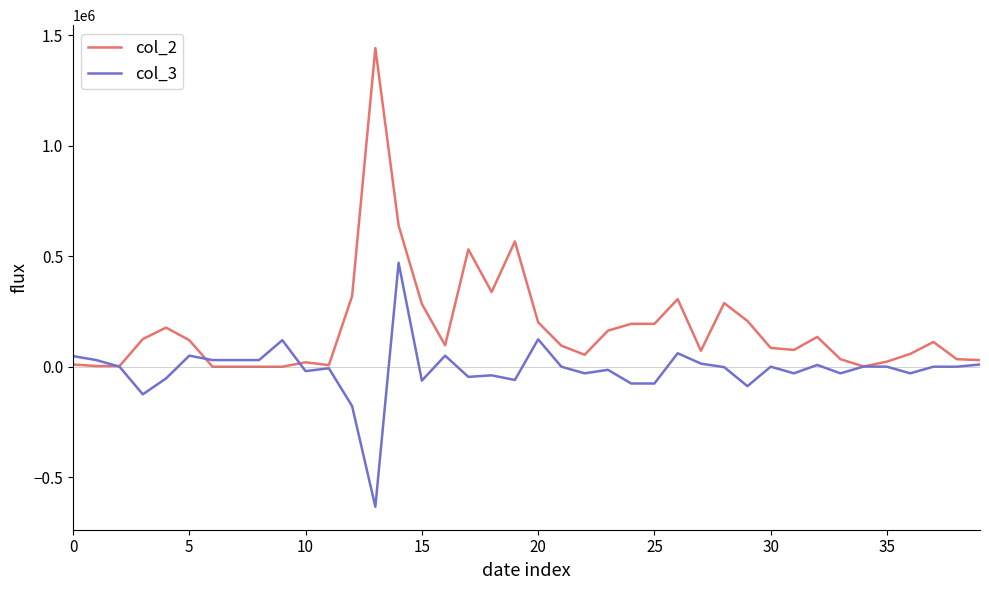

How many lines are shown in the chart?

2